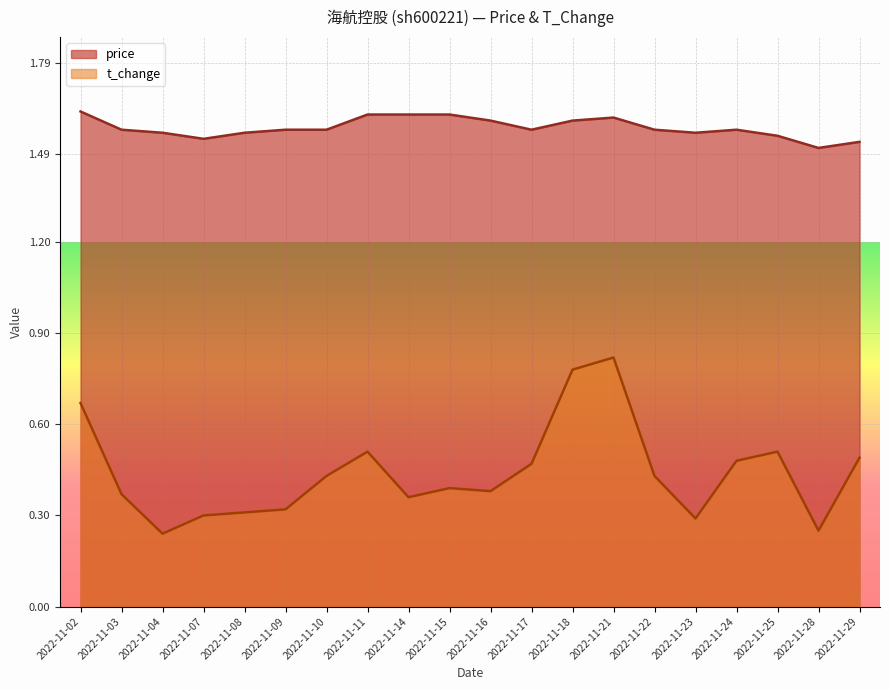

Rank the series at 2022-11-03 from highest to lowest value.

price, t_change